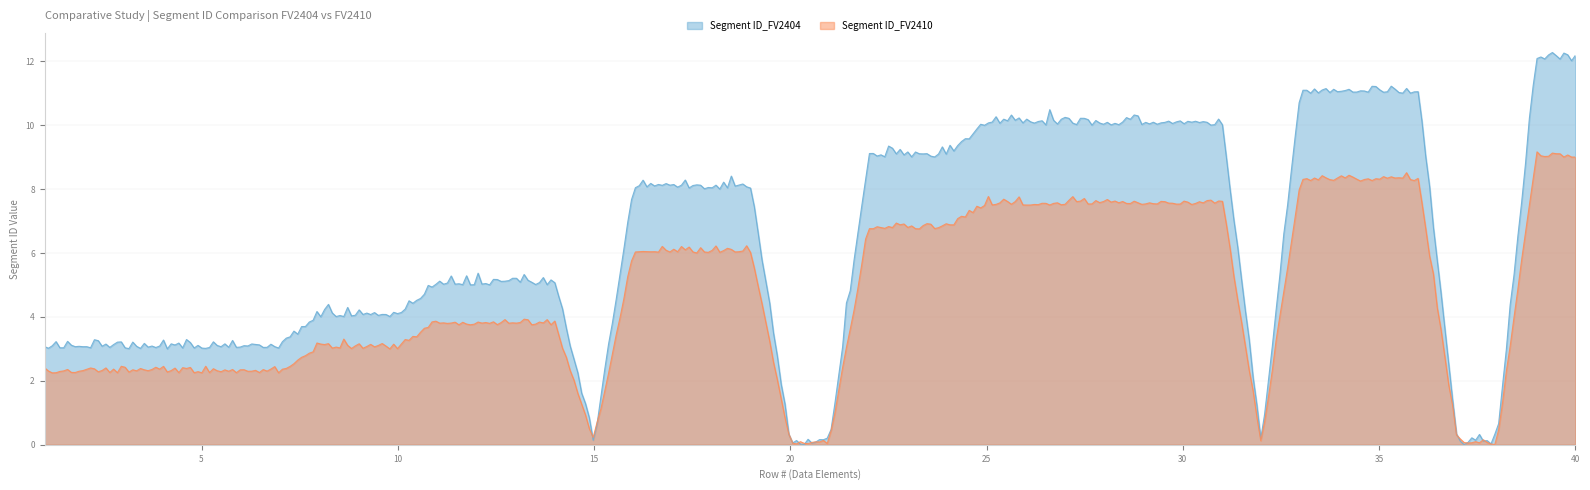

True or false: Segment ID_FV2410 and Segment ID_FV2404 cross at least once.

False